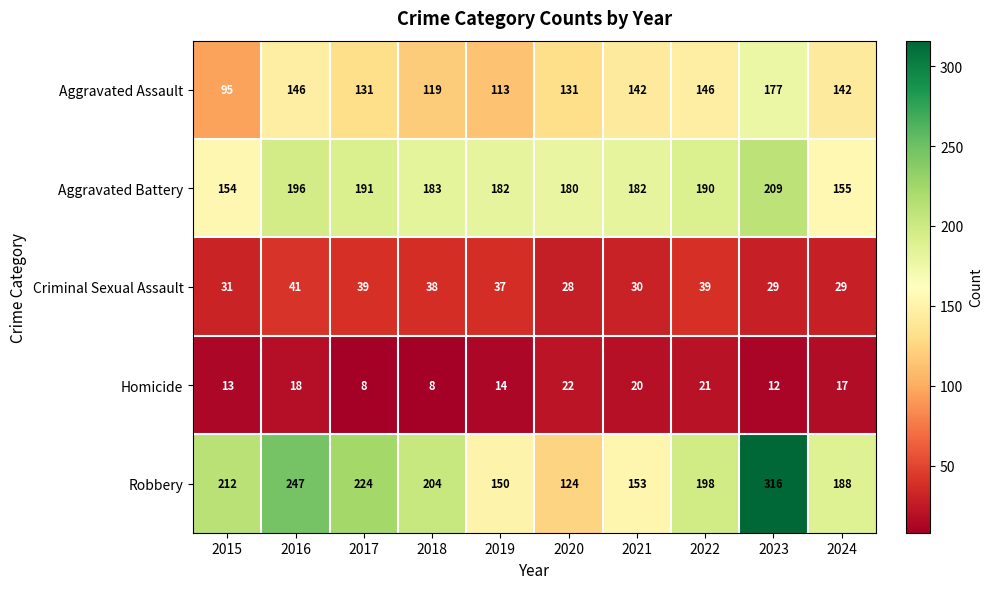

What is the sum of the Homicide values at 2023 and 2019?

26